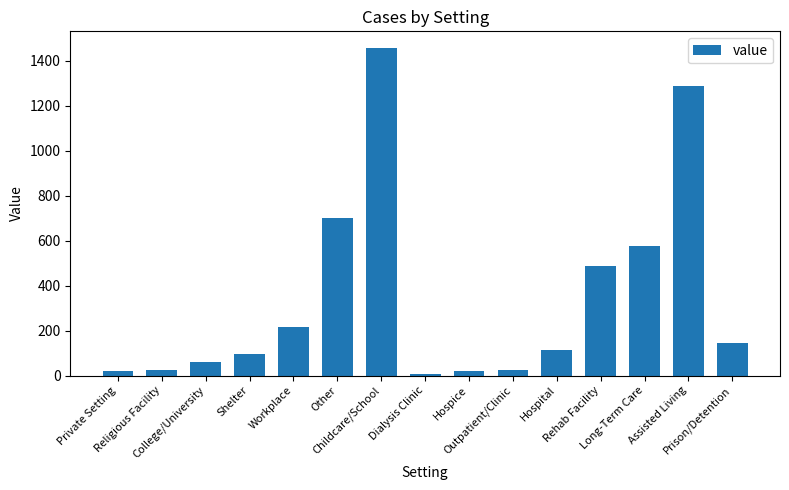

What is the difference between the second highest and minimum values?

1283